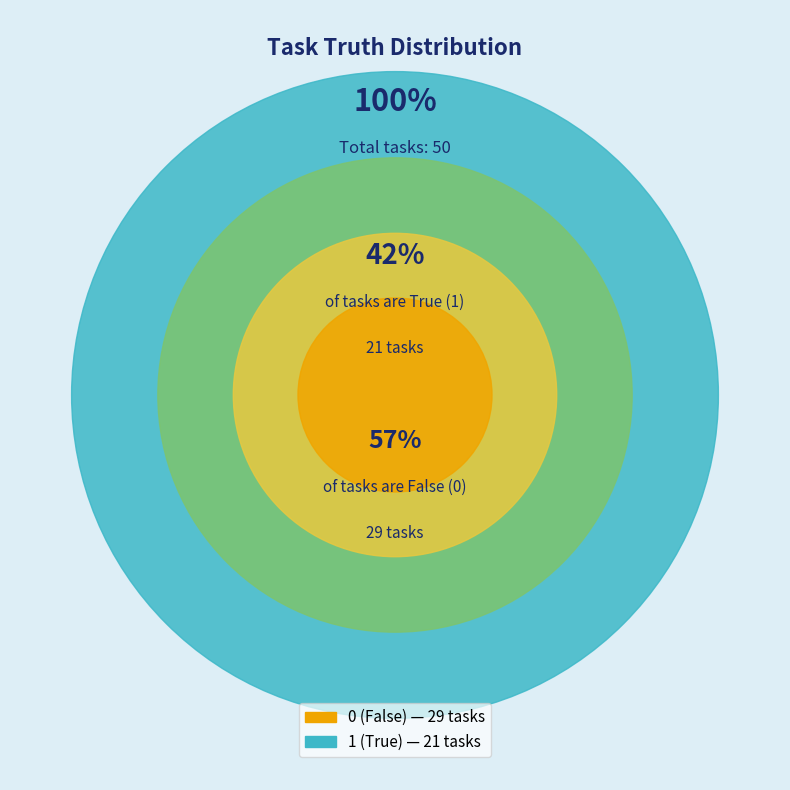

Does truth_0 account for over 50% of the chart?

Yes